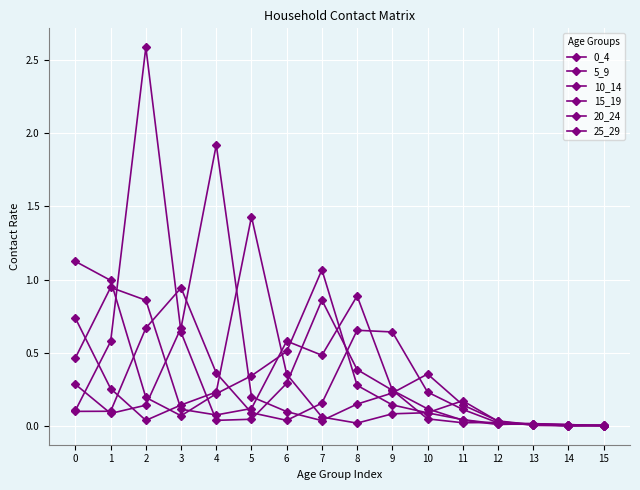

Is this an area chart (filled region under the line)?

No